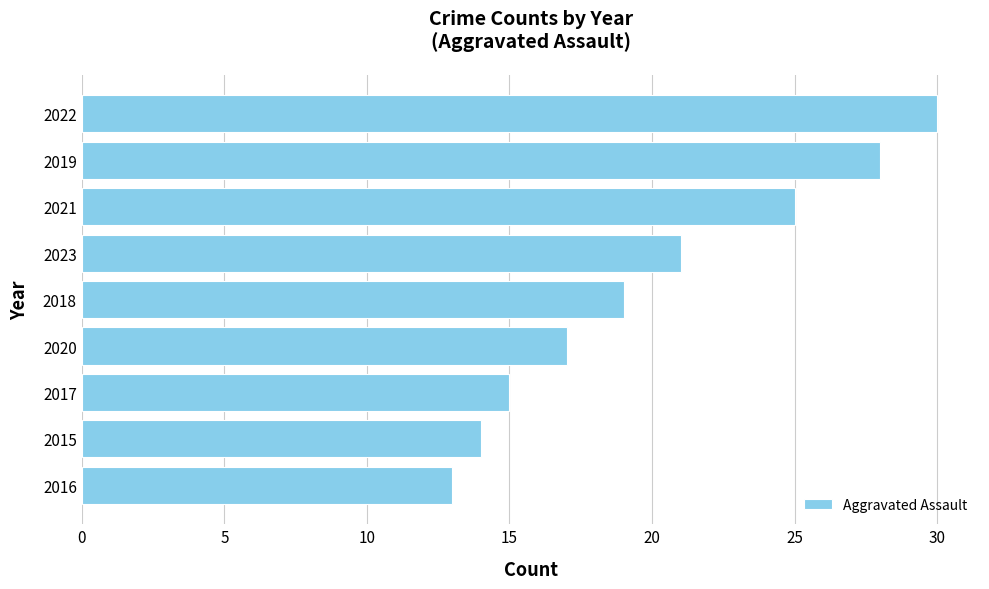

What is the change in value from 2015 to 2023?

+7